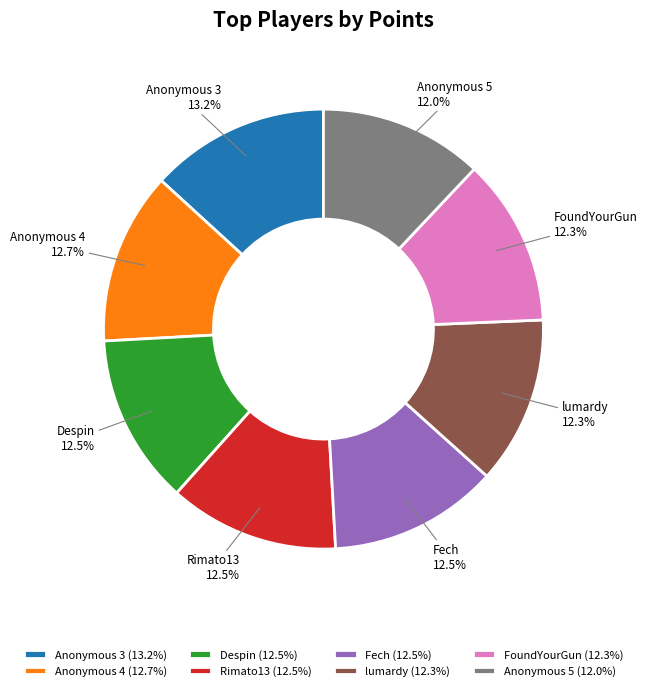

Combined, what portion of the pie is FoundYourGun and Rimato13?

24.8%